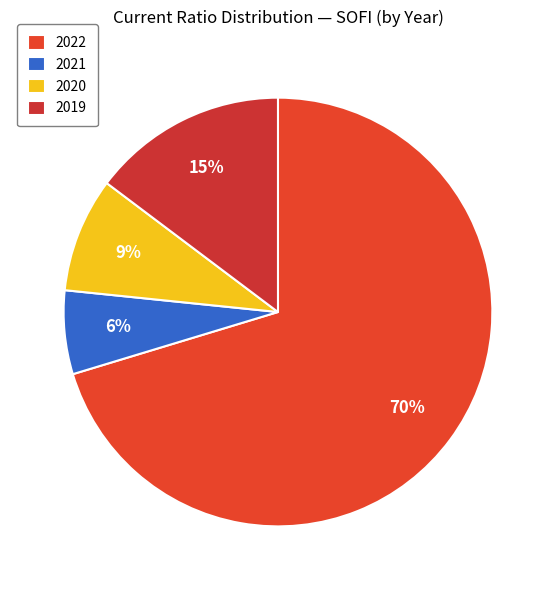

True or false: 2019 accounts for 15% of the total.

True